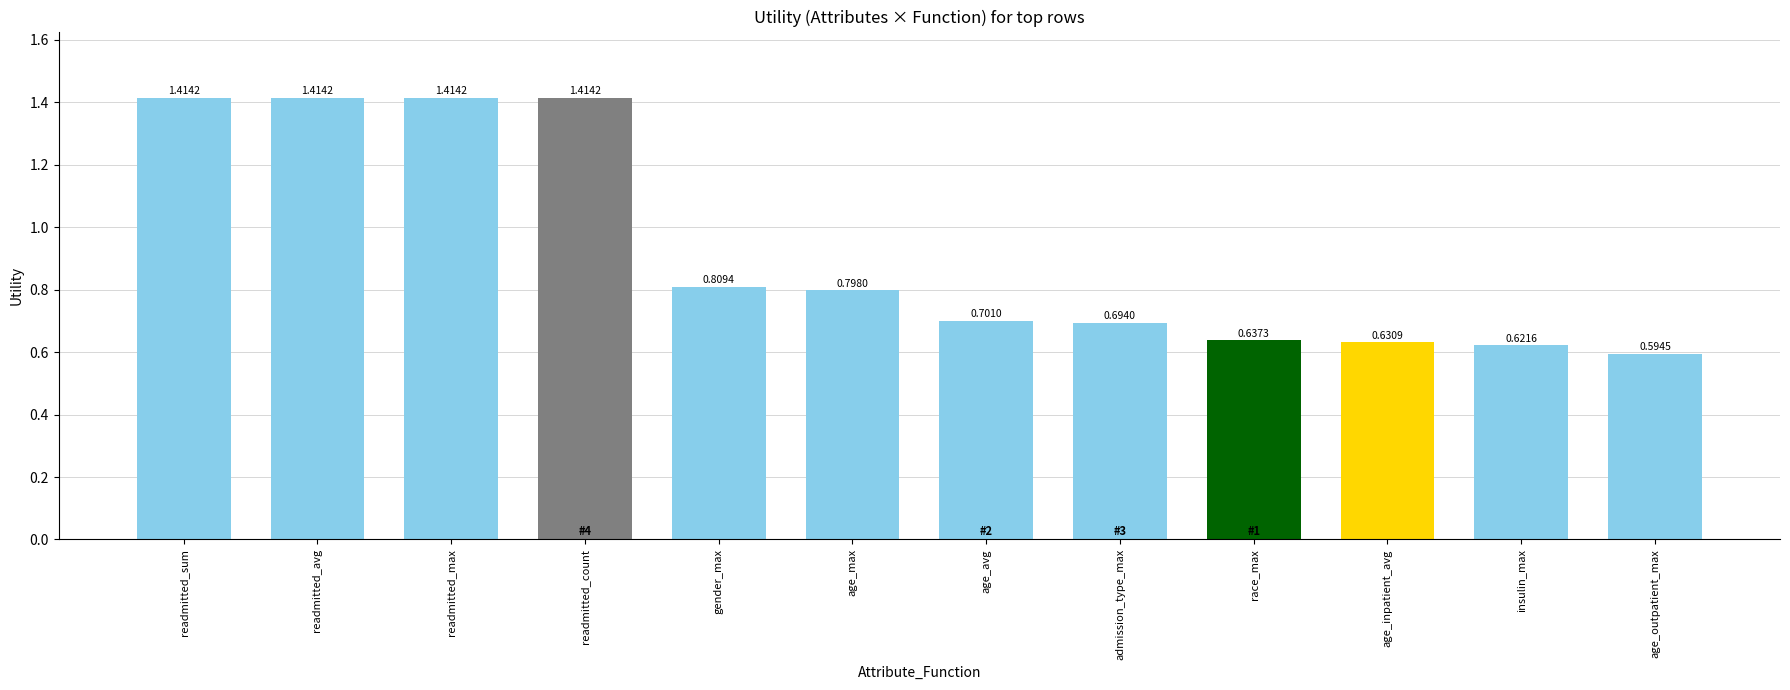

What is the change in value from readmitted_sum to gender_max?

-0.6